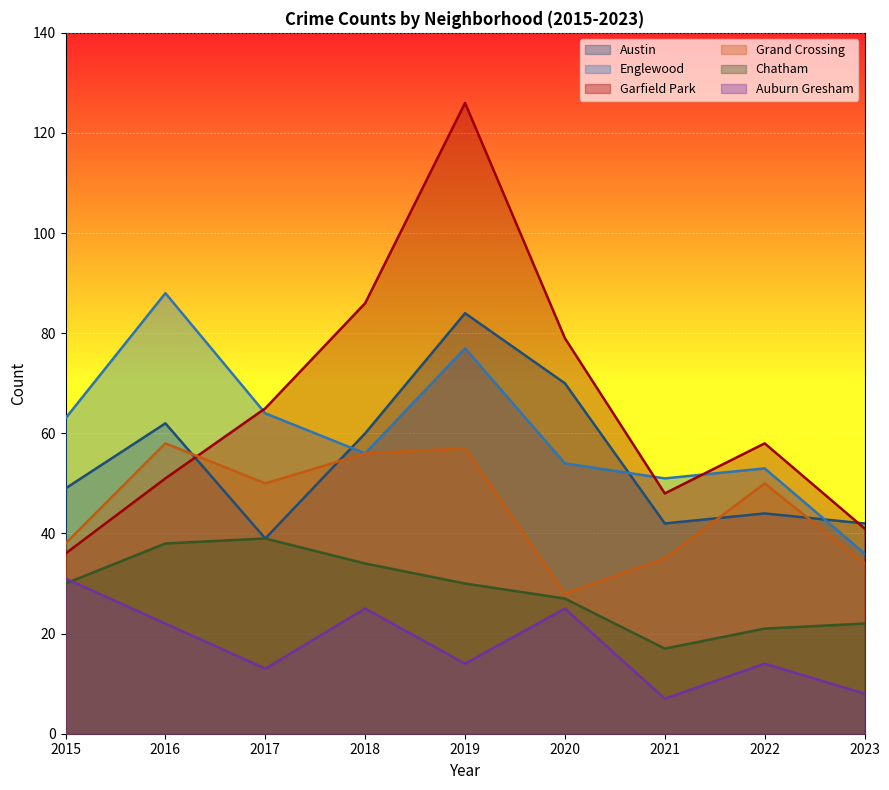

True or false: Englewood and Garfield Park cross at least once.

True